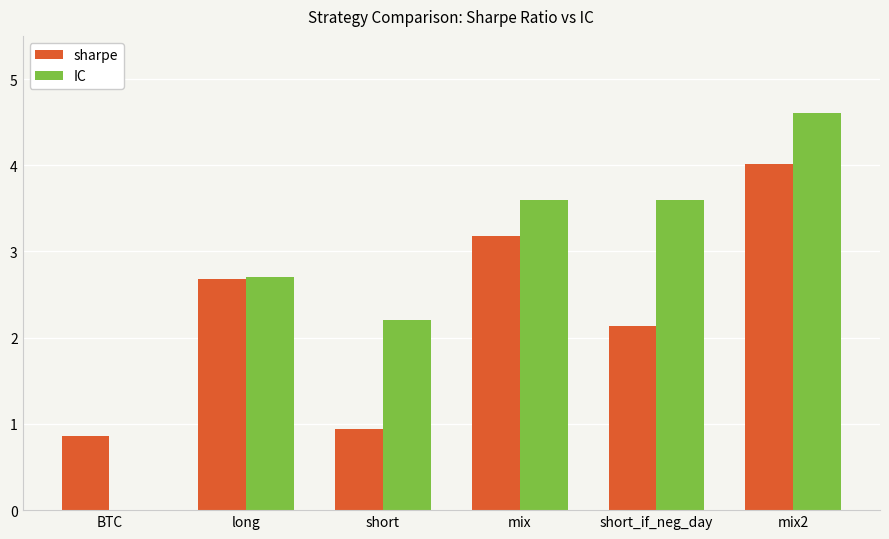

How many series are shown in this chart?

2